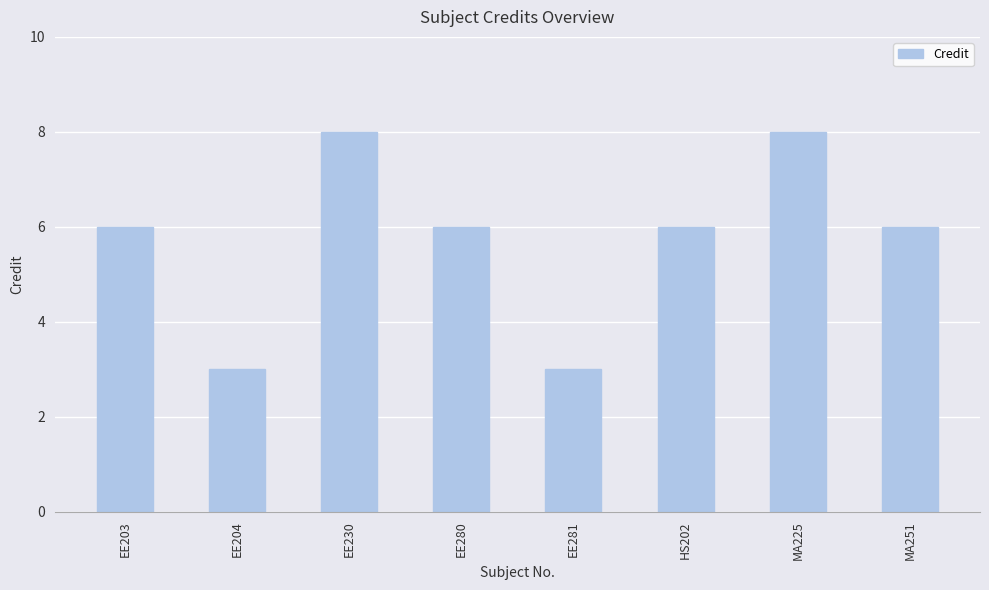

What is the minimum value shown in the chart?

3